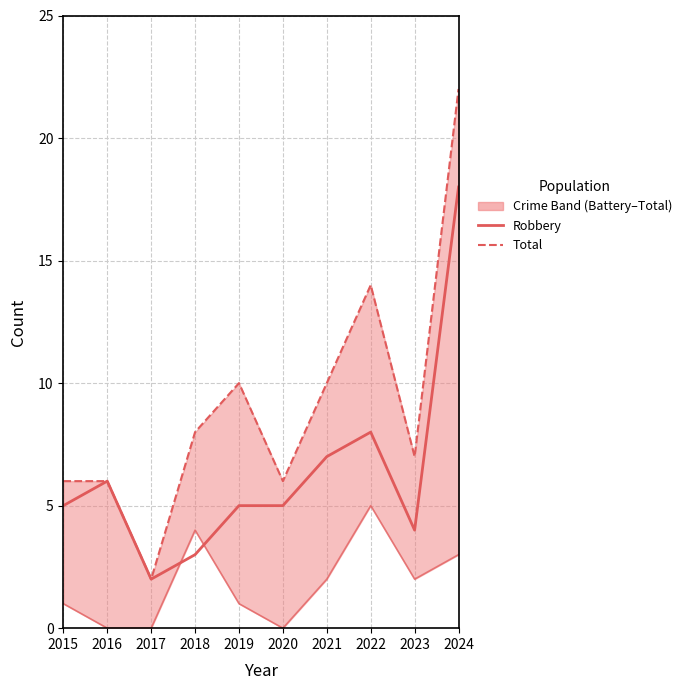

What is the minimum value for Total?

2